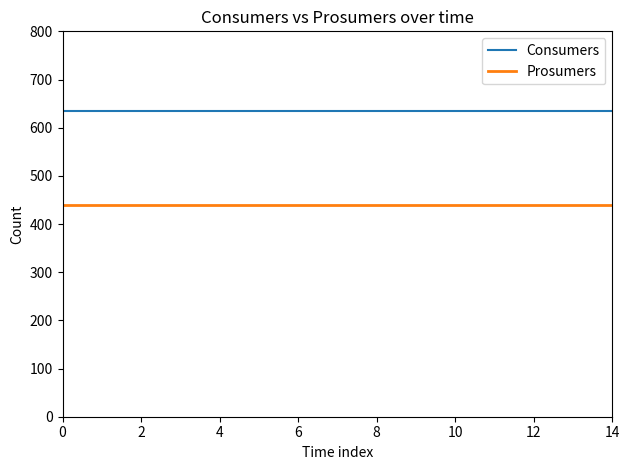

What is the greatest value displayed?

635